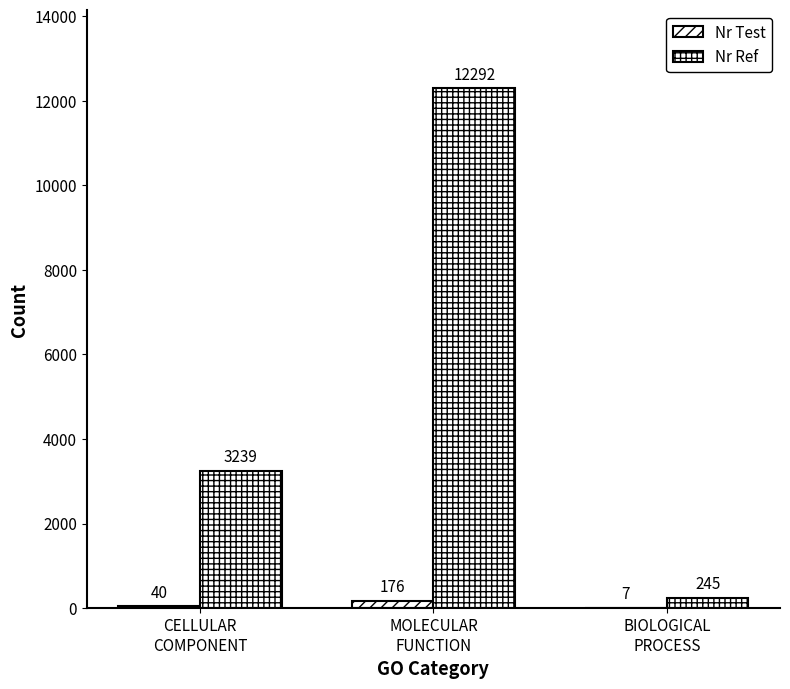

What is the average value of the Nr Ref series?

5259